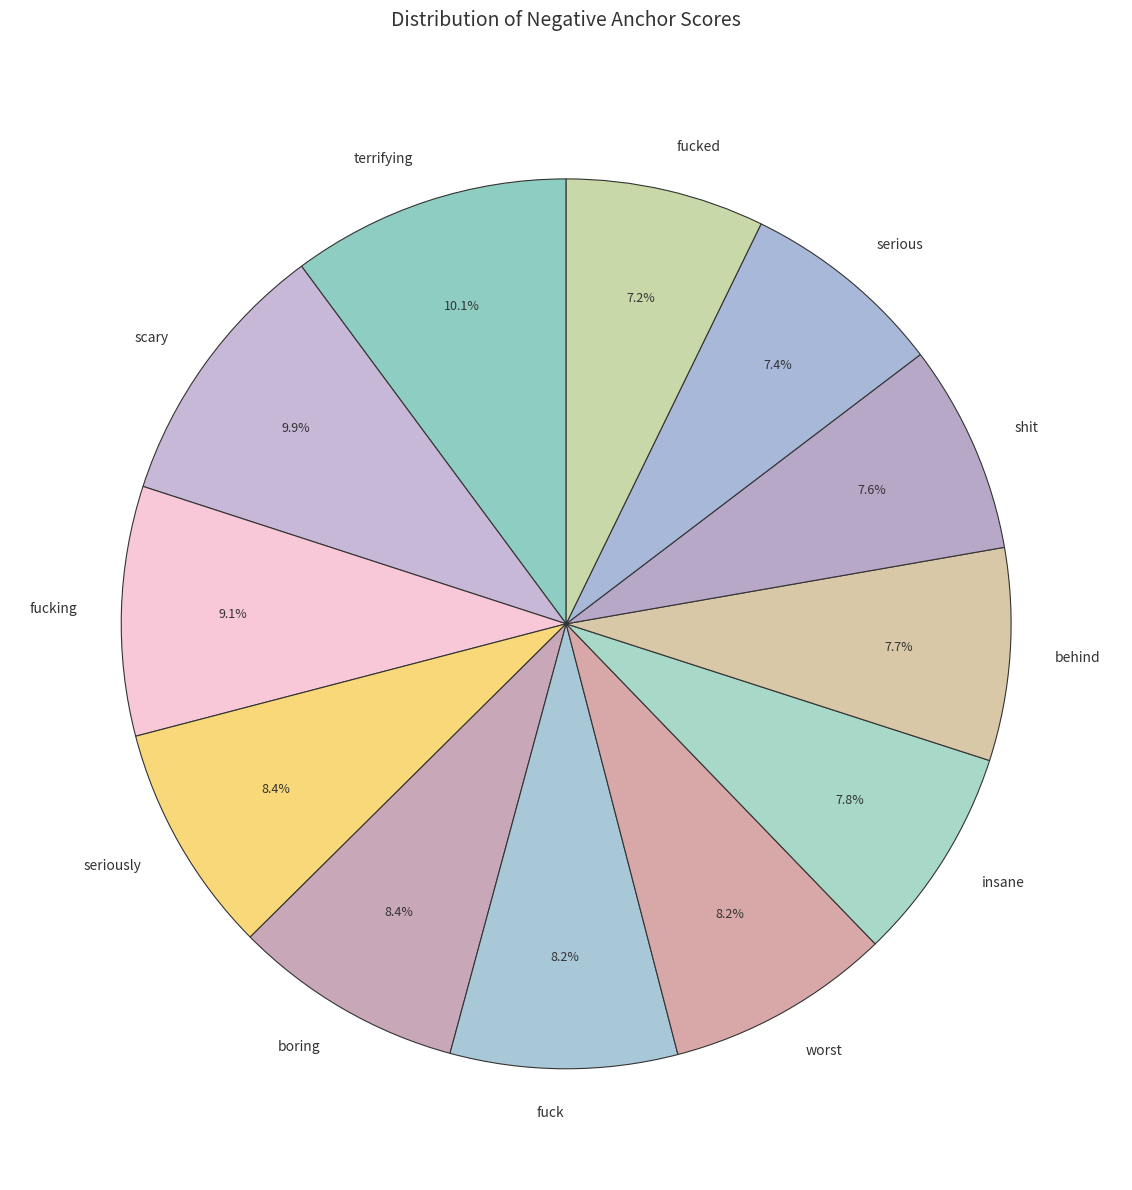

Do behind and terrifying together represent more than half of the pie?

No